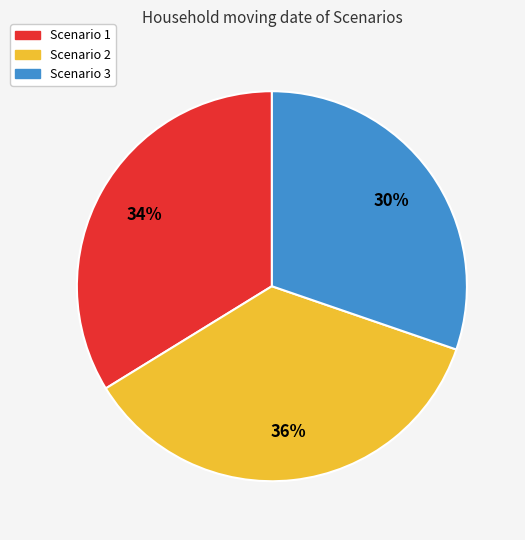

To the nearest percent, what portion does Scenario 2 represent?

36%